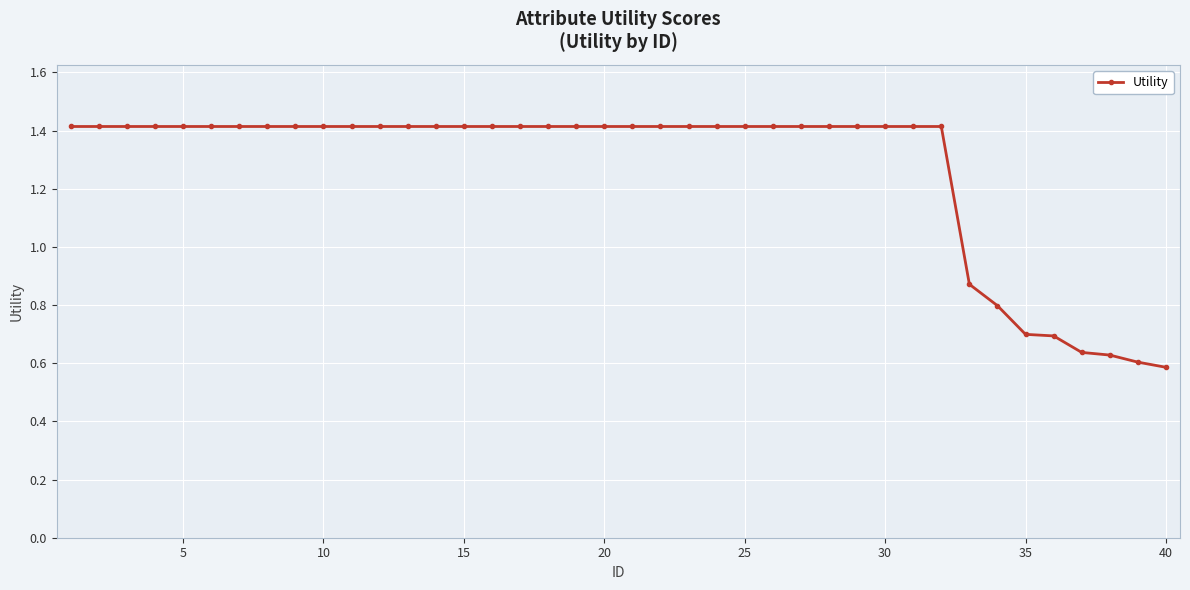

How many values are between 1 and 2?

32